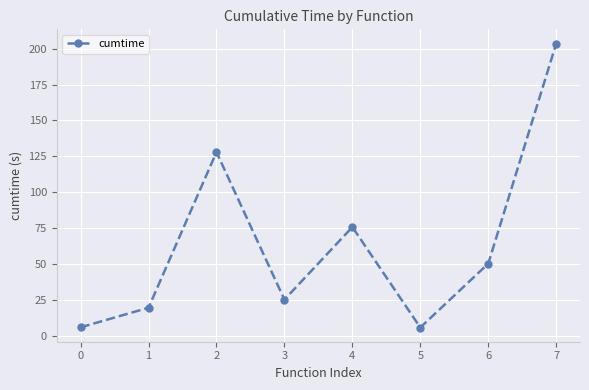

What is the value of the 6th point from the left?

5.7